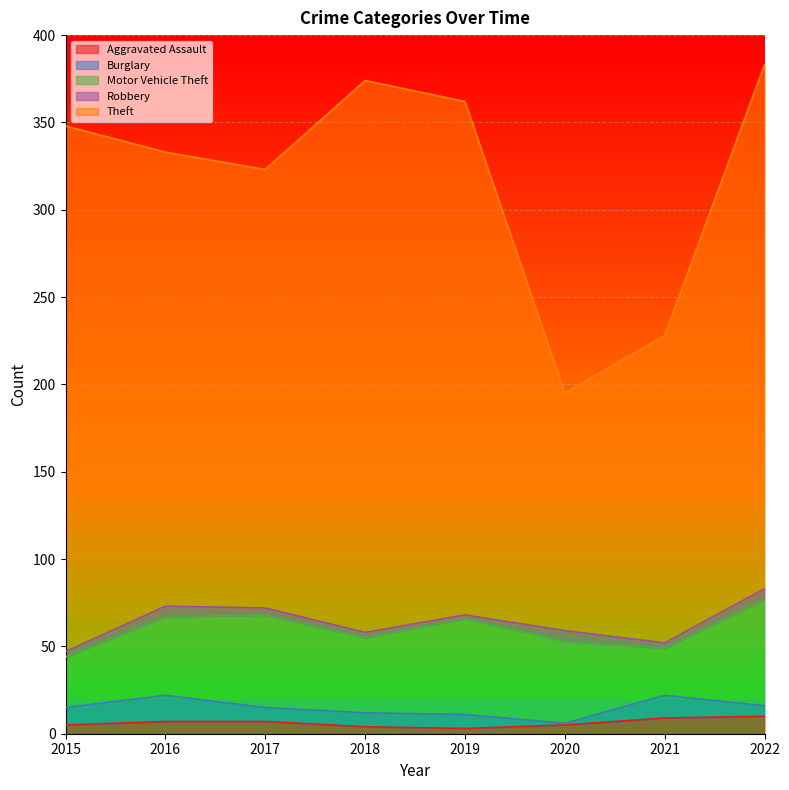

What is the difference between the highest and lowest values at 2022?

294